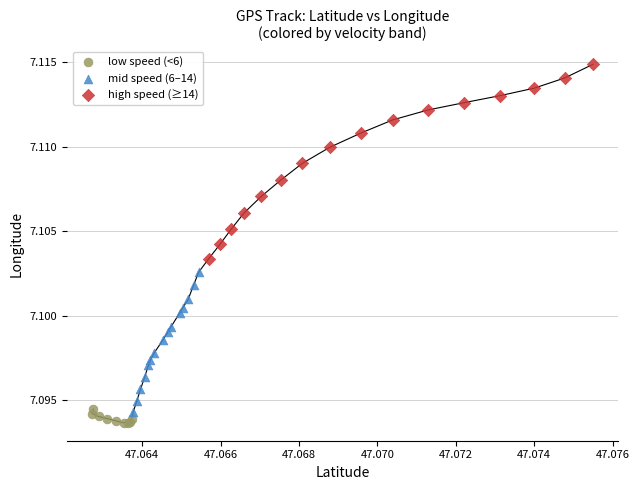

Which series contains the highest Y value?

high speed (≥14)